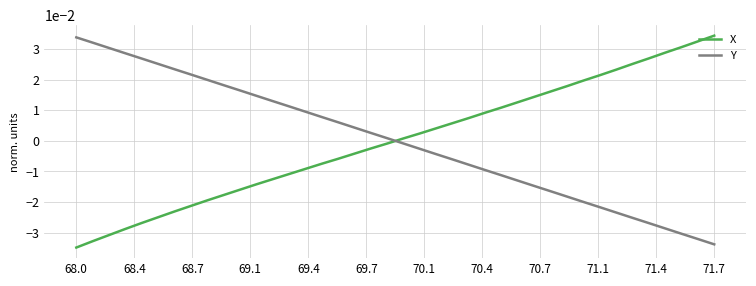

After their last crossing, which series has the higher values: Y or X?

X